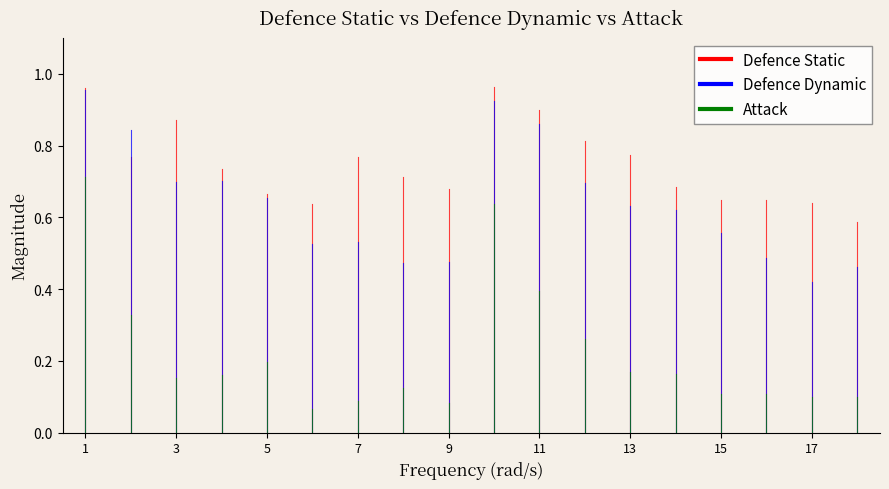

Rank the series by their maximum value, from highest to lowest.

Defence Static, Defence Dynamic, Attack